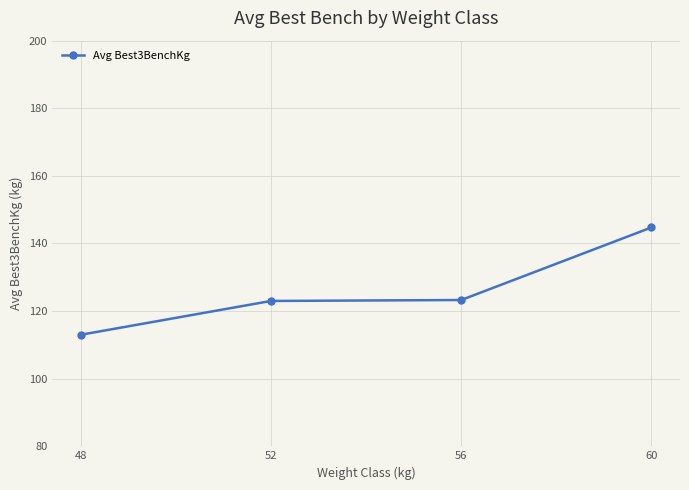

Does the chart display data point markers on the line(s)?

Yes